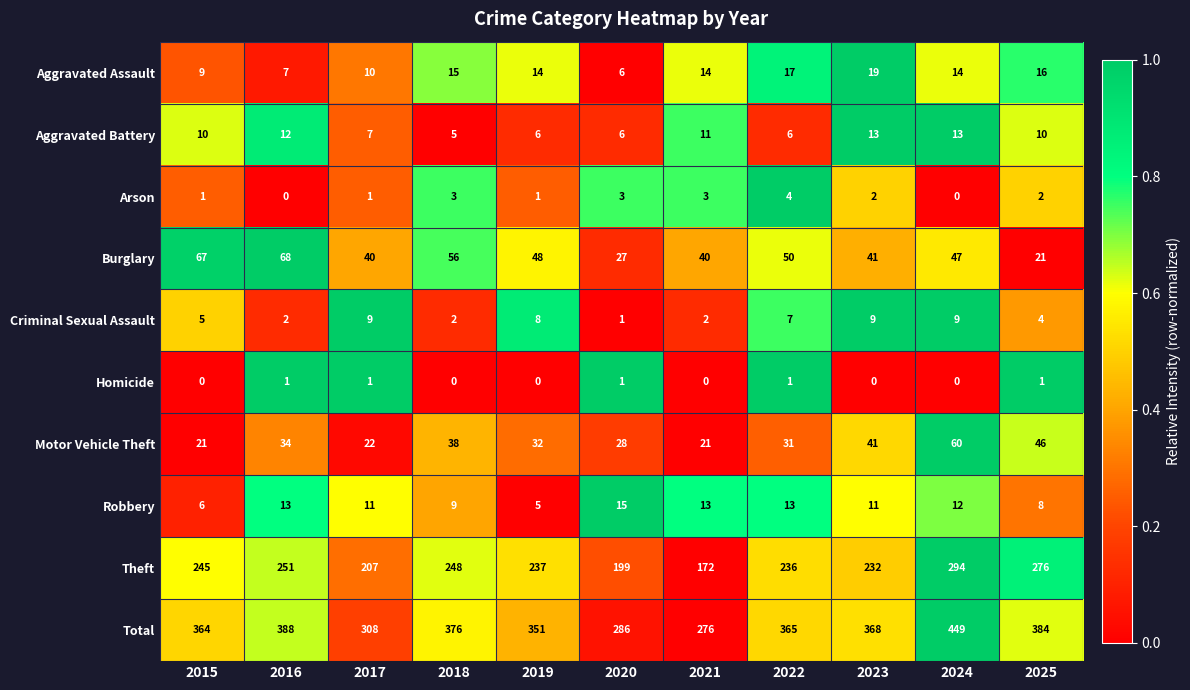

At how many categories does at least one series exceed 277?

10